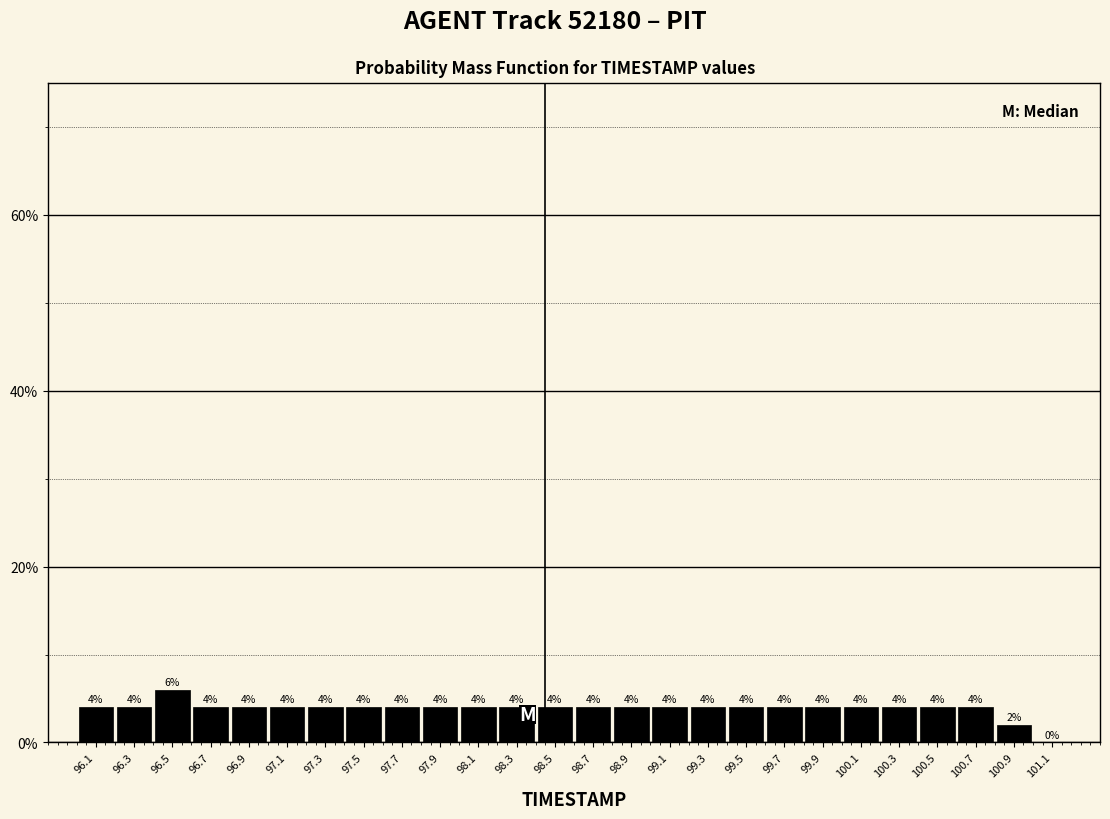

Over which range of the x-axis is the bar tallest?

96.4 to 96.6